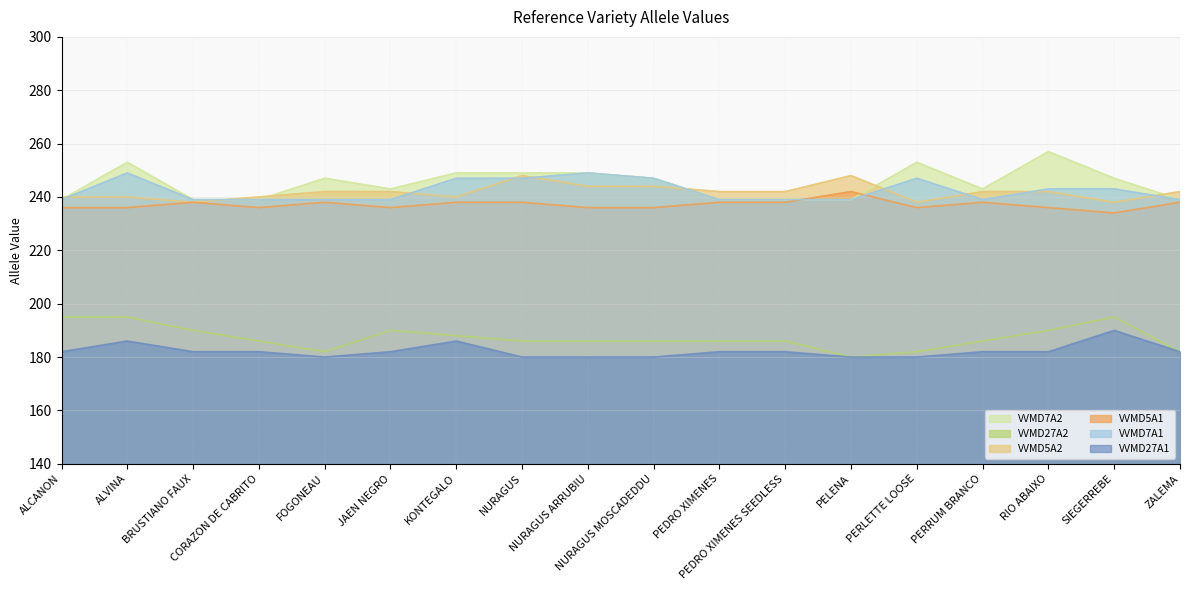

What is the smallest value displayed?

180